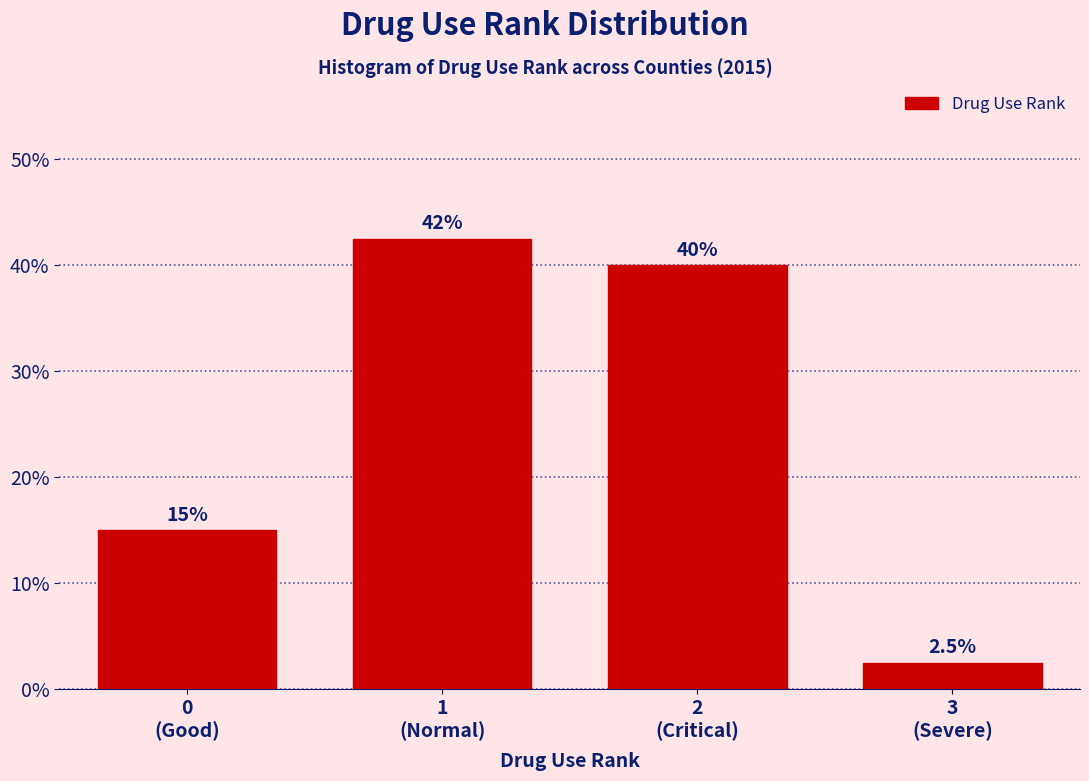

Reading right to left, list all the values displayed in this chart.

2.5	40.0	42.5	15.0